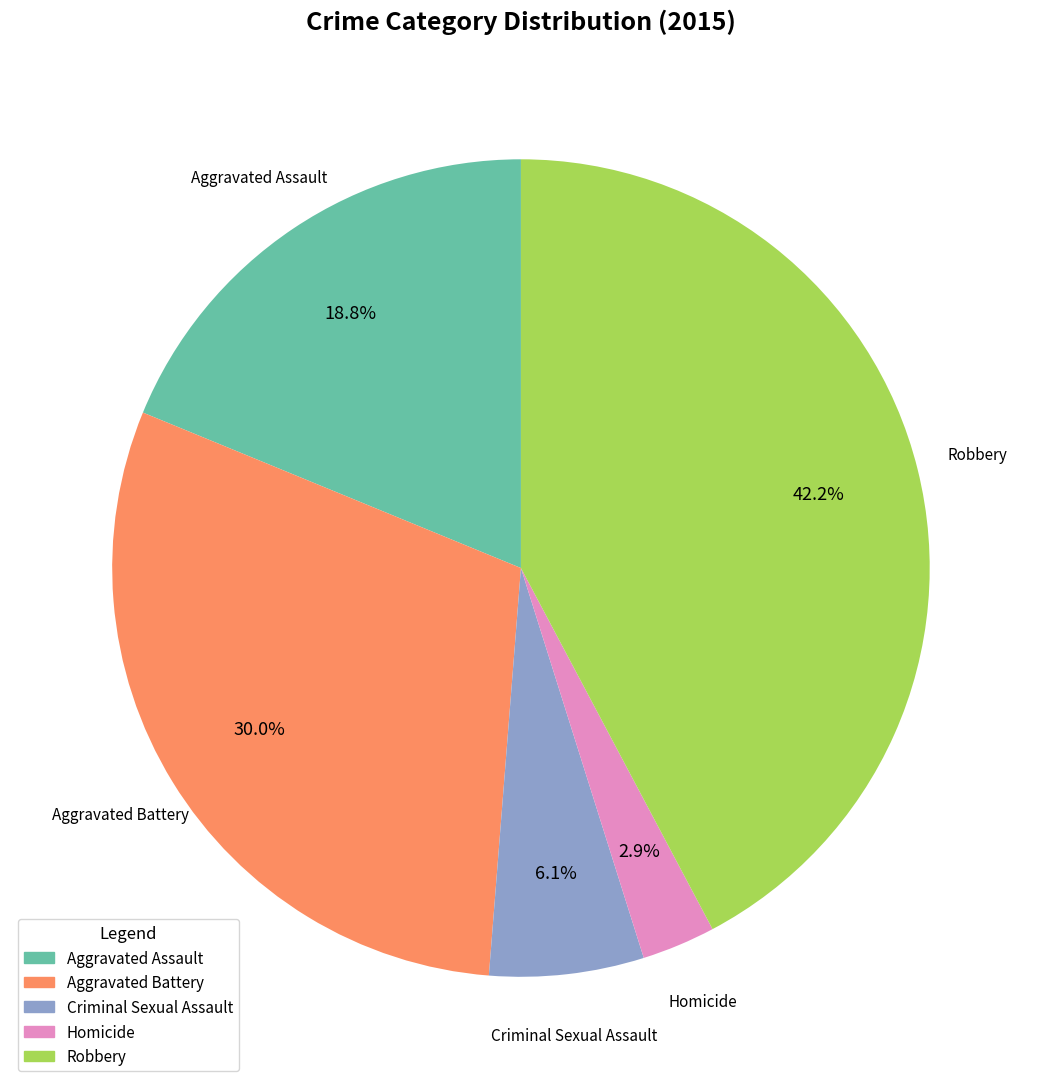

Which category has the smallest portion of the pie?

Homicide